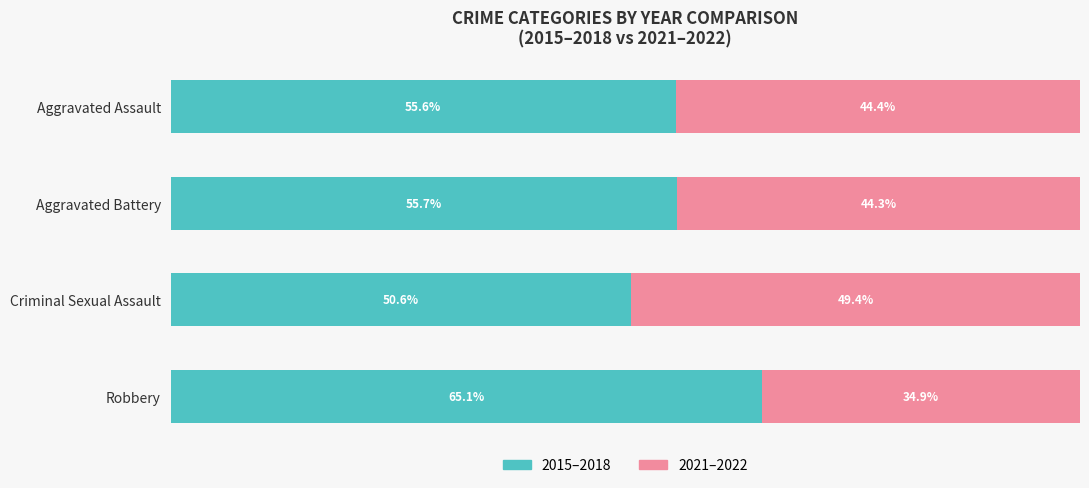

True or false: 2015–2018 (Owner-occupied proxy) has a value of 111.1 at Robbery.

False